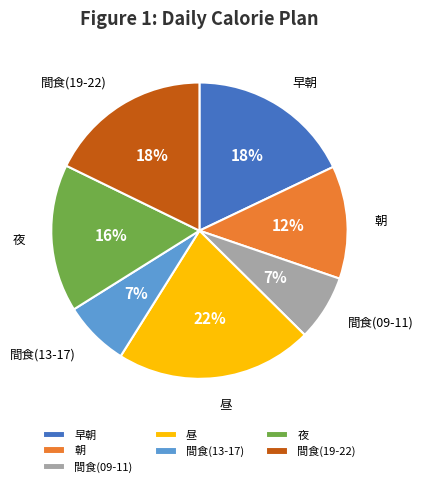

Between 間食(19-22) and 昼, which is larger?

昼